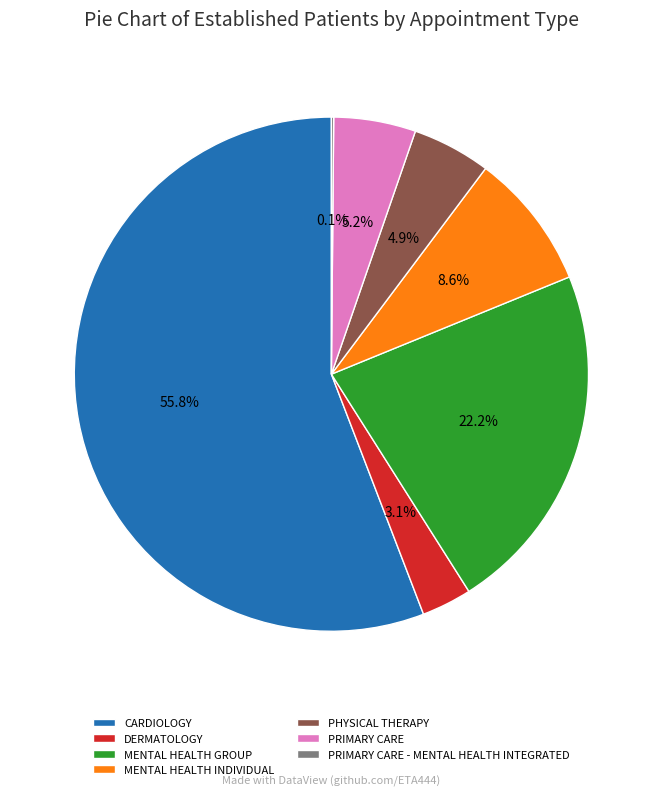

To the nearest percent, what percentage of the pie is DERMATOLOGY?

3%